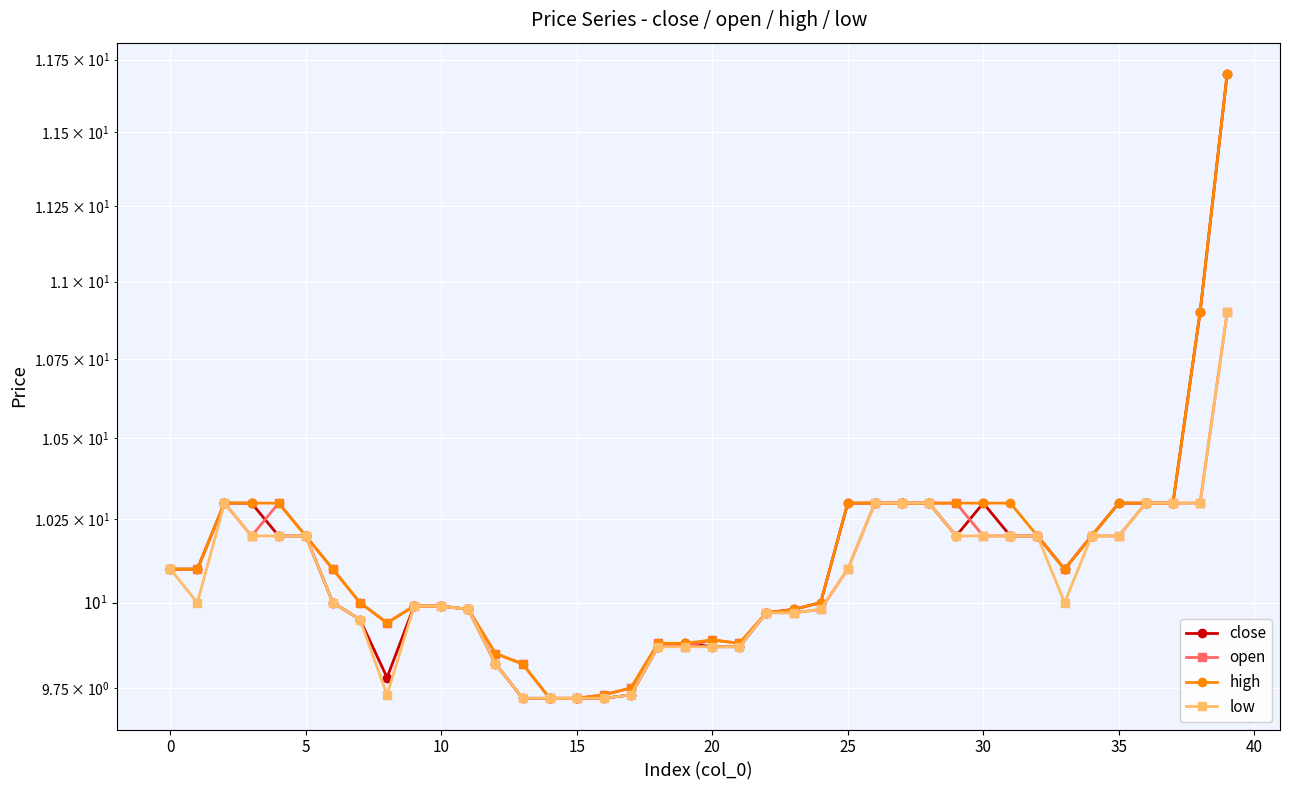

Which has a higher value, 33 or 25?

25